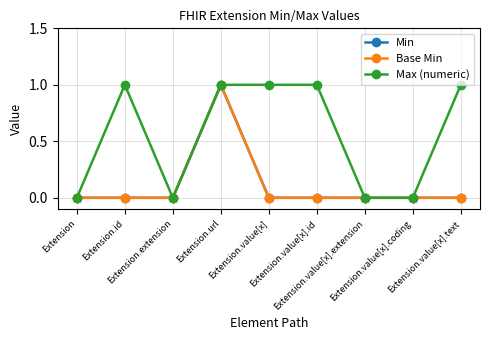

List the labels in order of Base Min value, smallest first.

Extension, Extension.id, Extension.extension, Extension.value[x], Extension.value[x].id, Extension.value[x].extension, Extension.value[x].coding, Extension.value[x].text, Extension.url